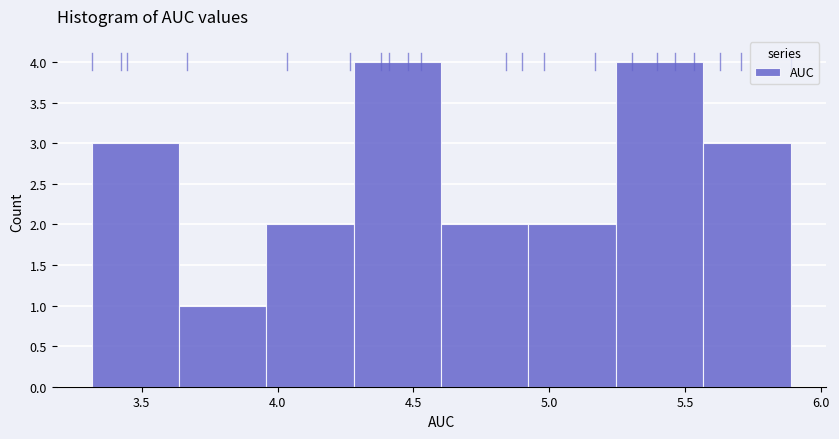

Reading left to right, transcribe this chart: for each bar, give the range it covers on the x-axis and its height. Neither the bar edges nor the heights are printed on the chart, so give them approximately, as read against the axes.

3.30 to 3.65: 3
3.65 to 3.95: 1
3.95 to 4.30: 2
4.30 to 4.60: 4
4.60 to 4.90: 2
4.90 to 5.25: 2
5.25 to 5.55: 4
5.55 to 5.90: 3